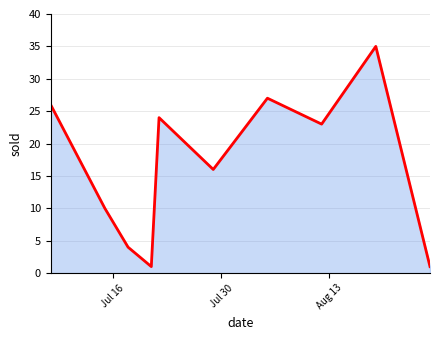

What is the maximum value shown in the chart?

35